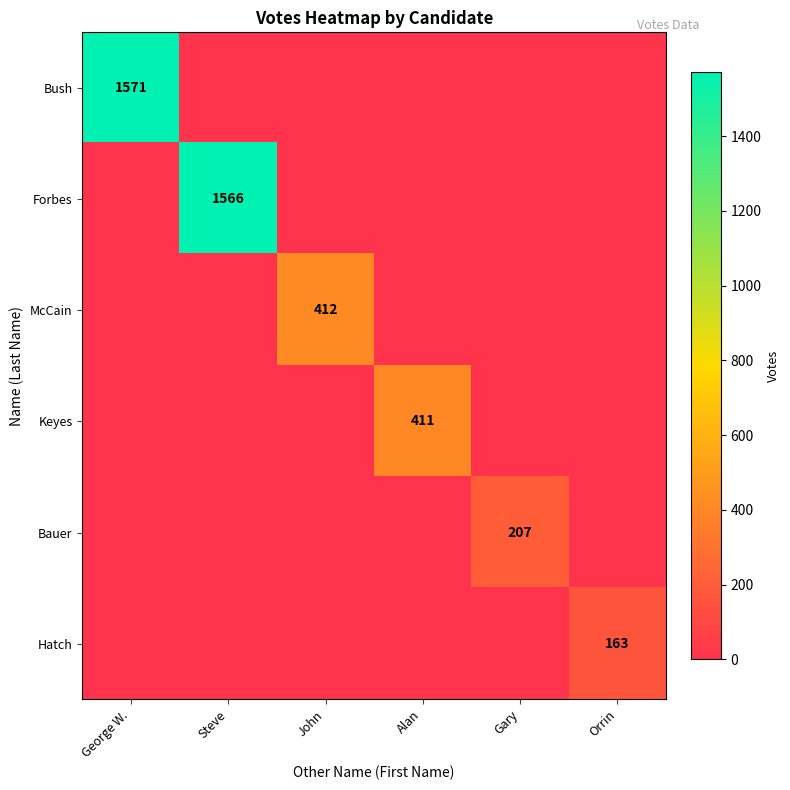

How many distinct data groups are displayed?

6